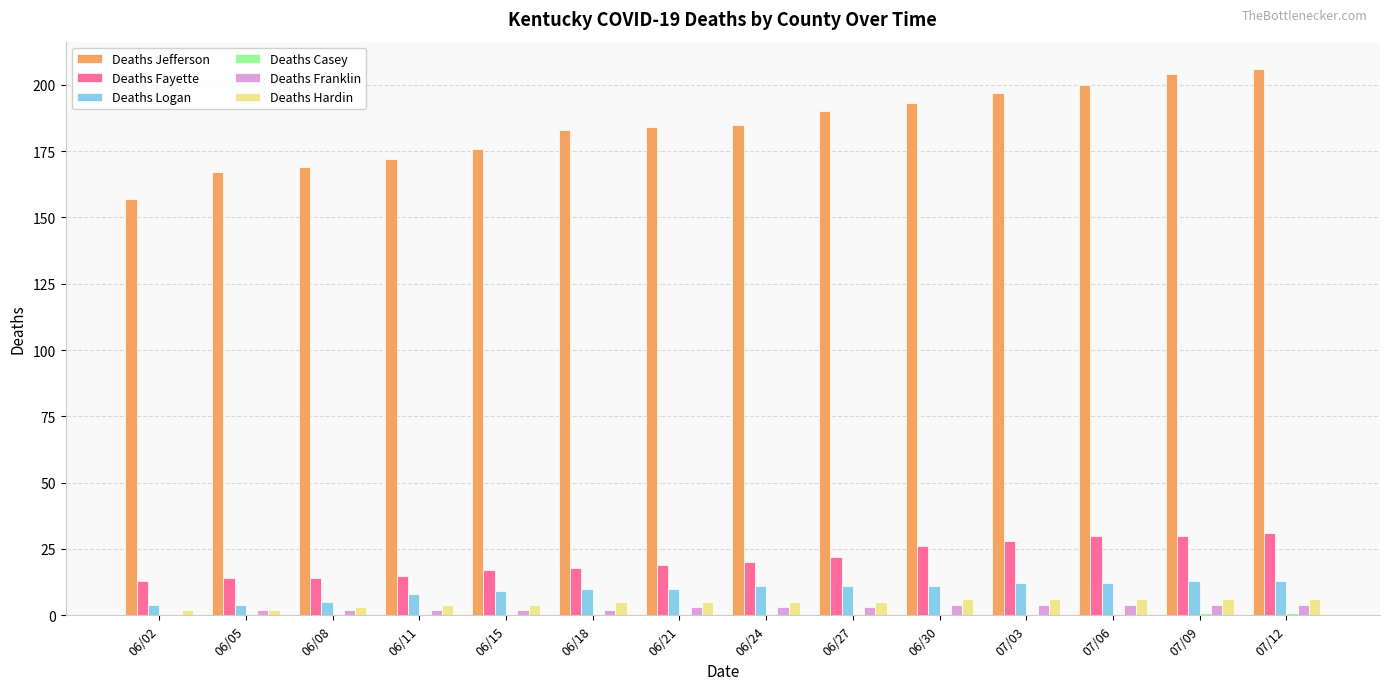

Is it true that Deaths Jefferson equals 264 at 06/11?

False